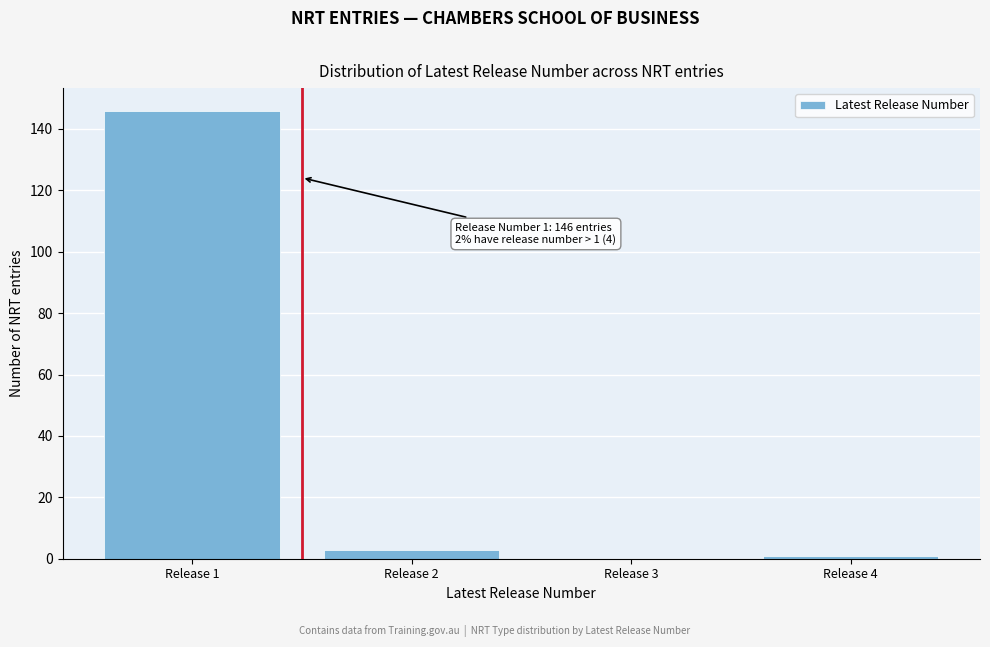

Reading left to right, what are all the values shown in this chart?

Release 1=146	Release 2=3	Release 3=0	Release 4=1